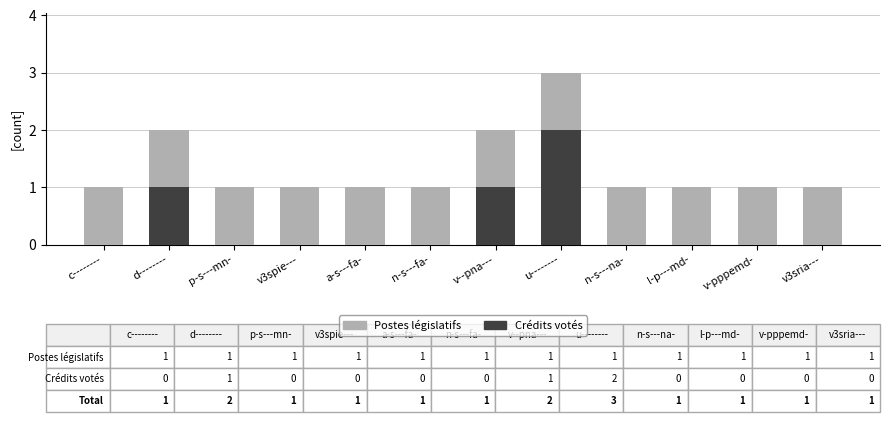

Is it true that Crédits votés equals 0 at p-s---mn-?

True